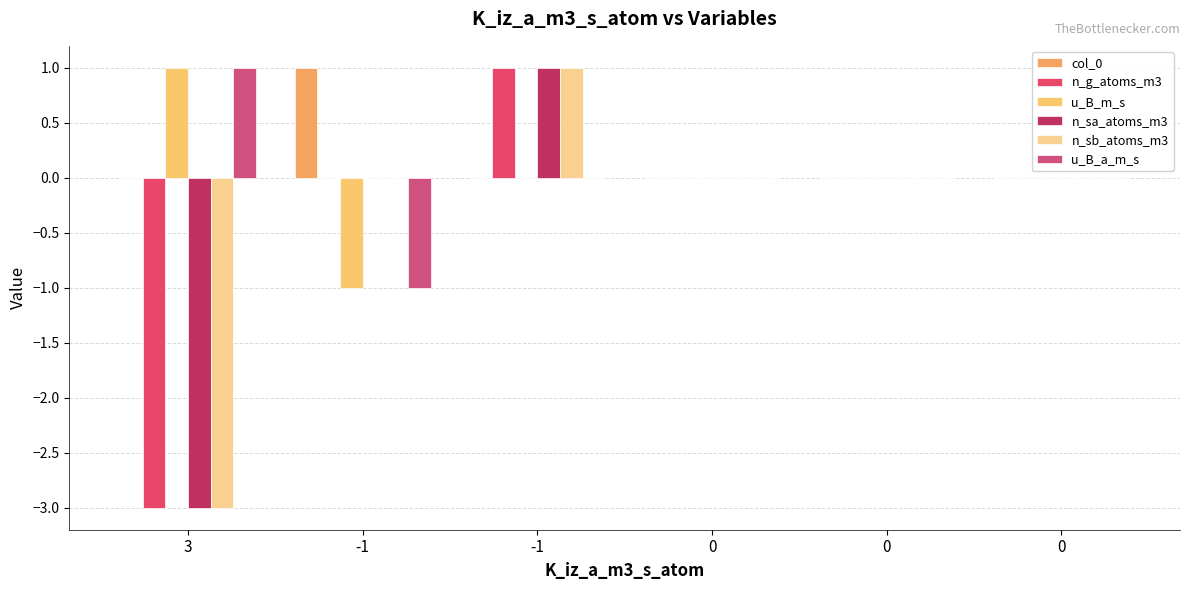

What is the difference between the maximum and minimum values in the u_B_a_m_s series?

2